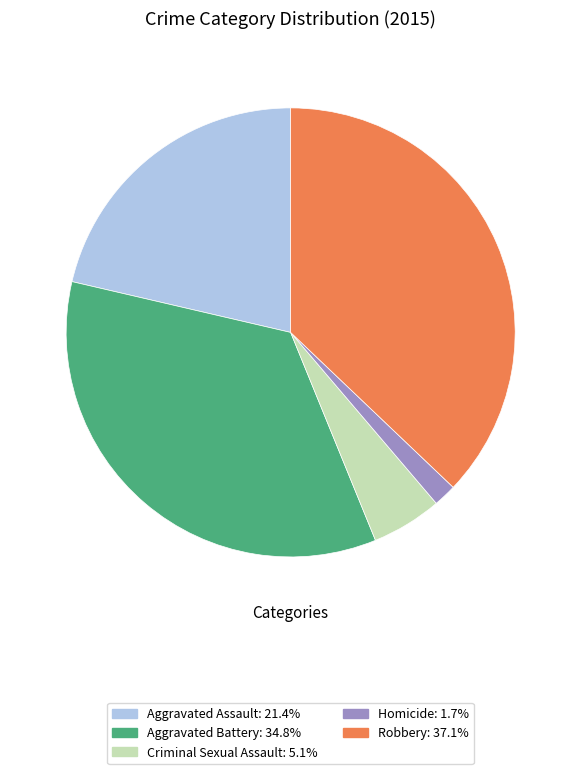

Count the number of slices in the pie.

5